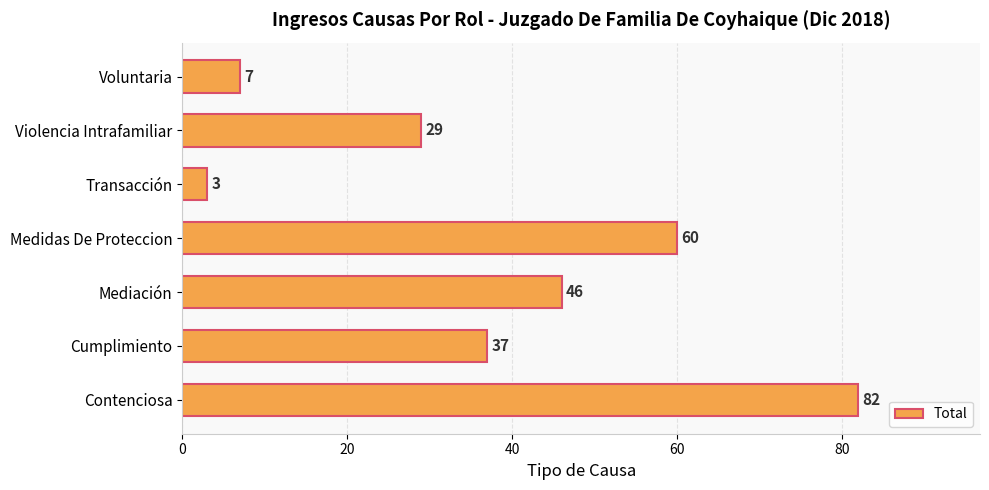

The chart shows a value of 10 at Voluntaria. True or false?

False